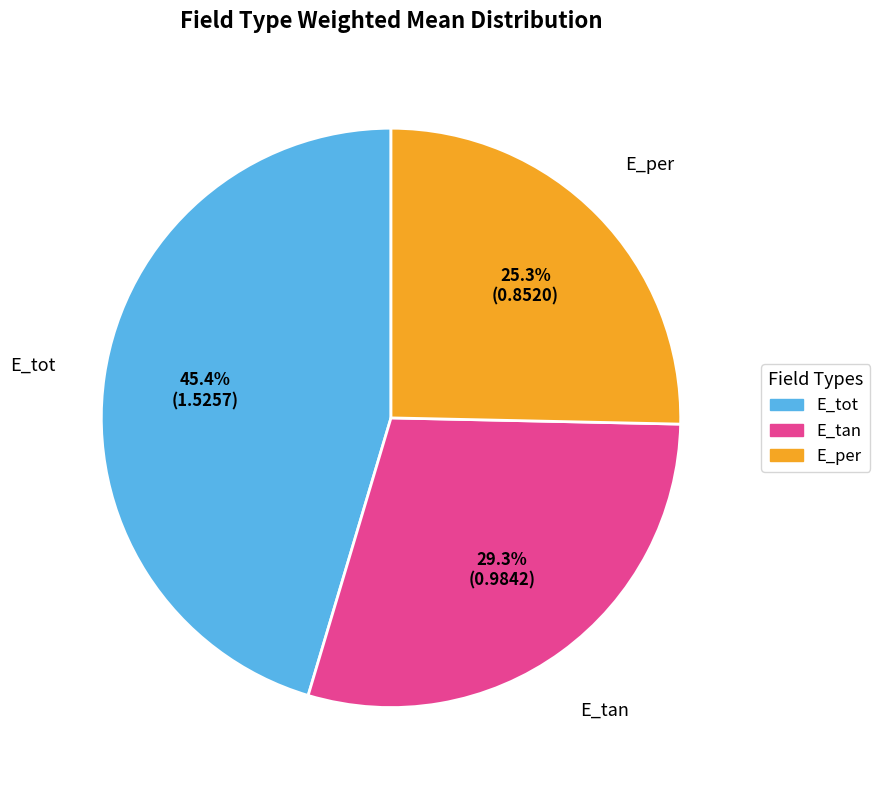

Is E_tot the majority of the pie?

No